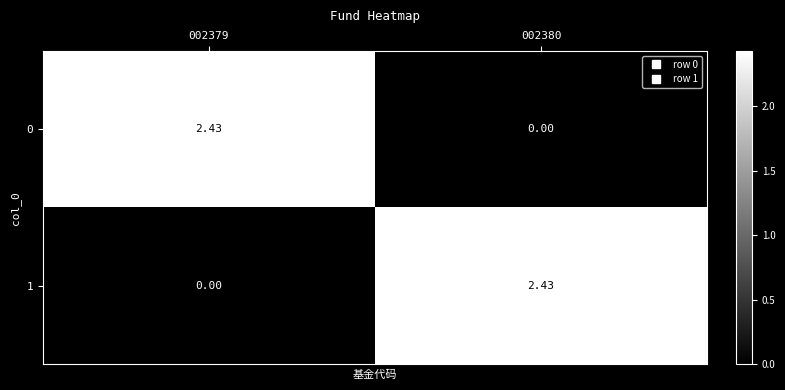

Is the value of 1 at 002380 greater than the value of 0 at 002380?

Yes